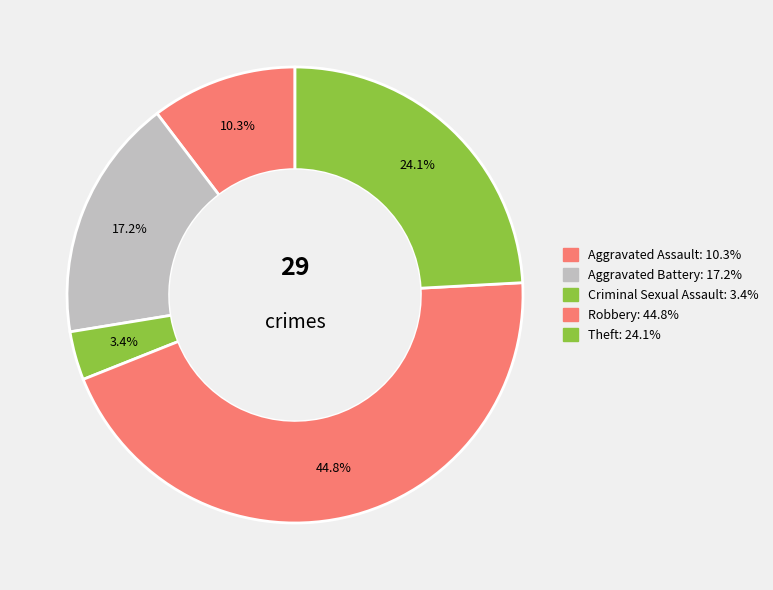

Is there any slice that represents more than half of the pie?

No